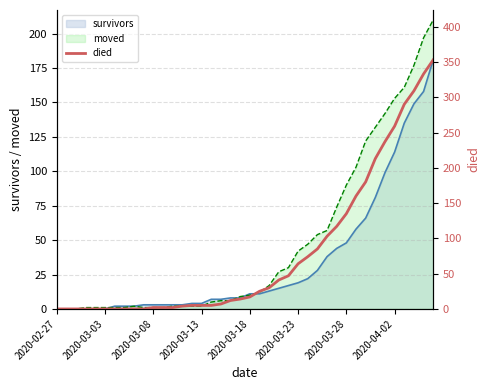

Count the number of categories in the chart.

40